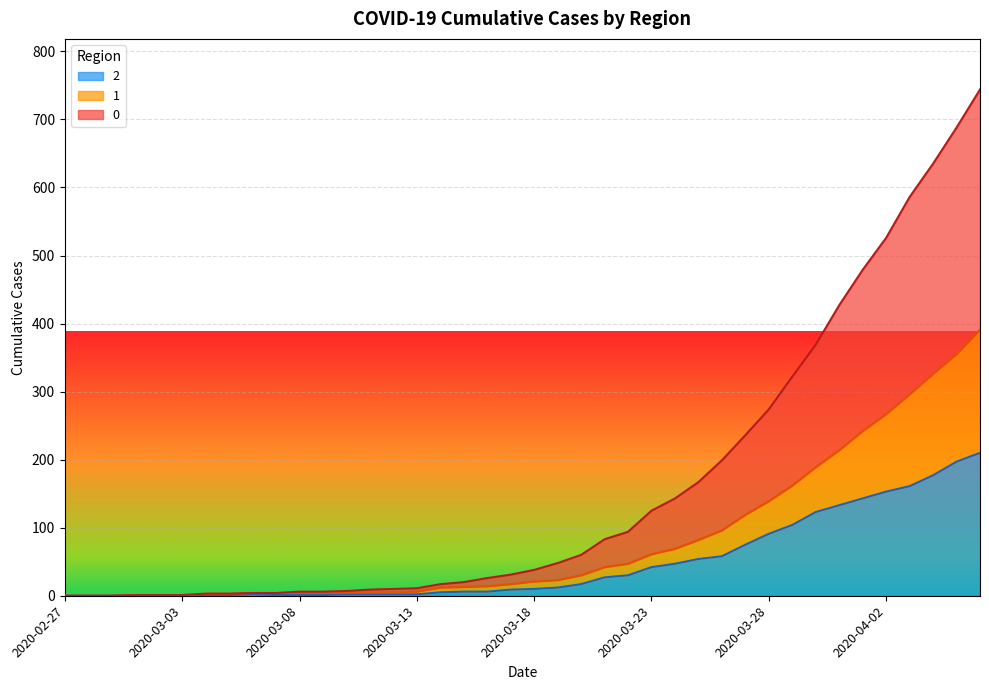

Does the chart display data point markers on the line(s)?

No